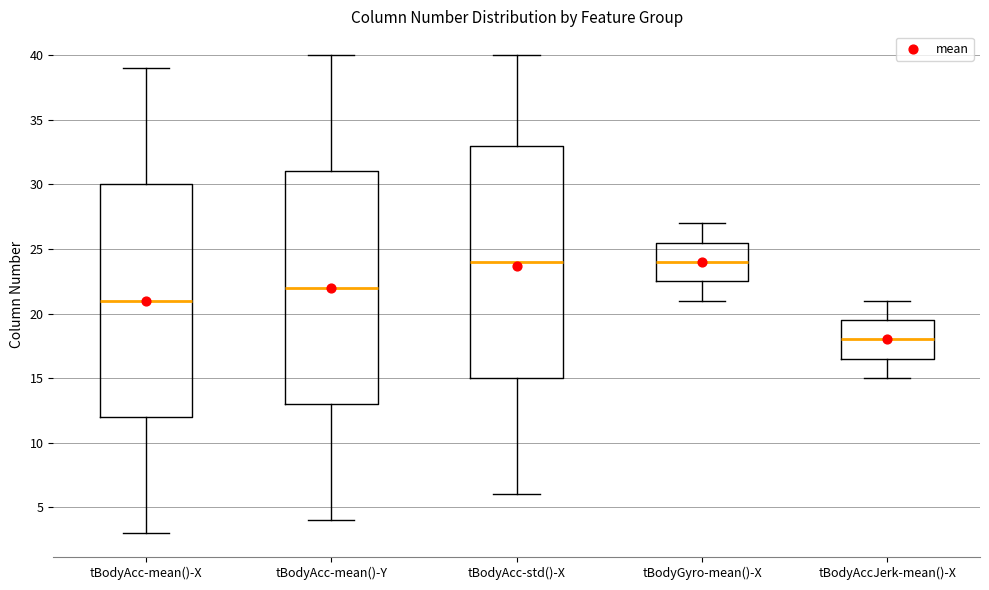

Reading left to right, read every box against the y-axis: the position of its median line, the range the box covers, and the ends of its whiskers. The values are not printed on the chart, so give them approximately, as read against the axis.

tBodyAcc-mean()-X: median 21.0, box 12.0 to 30.0, whiskers 3.0 to 39.0
tBodyAcc-mean()-Y: median 22.0, box 13.0 to 31.0, whiskers 4.0 to 40.0
tBodyAcc-std()-X: median 24.0, box 15.0 to 33.0, whiskers 6.0 to 40.0
tBodyGyro-mean()-X: median 24.0, box 22.5 to 25.5, whiskers 21.0 to 27.0
tBodyAccJerk-mean()-X: median 18.0, box 16.5 to 19.5, whiskers 15.0 to 21.0